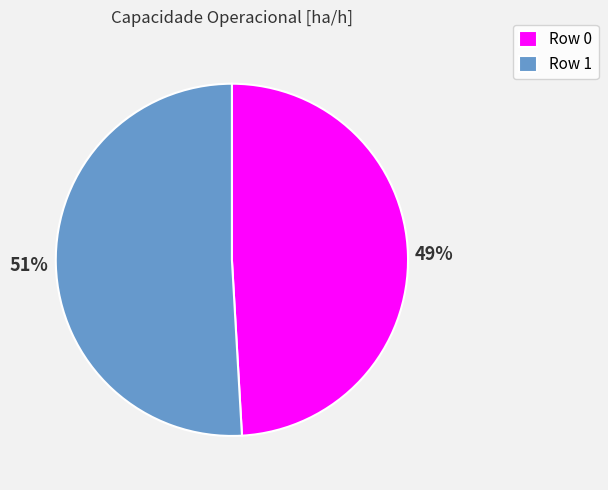

To the nearest percent, what portion does Row 1 represent?

51%